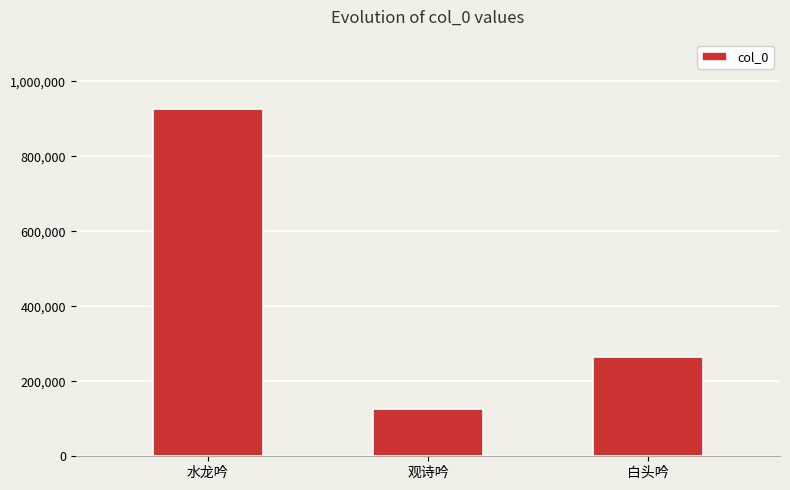

Approximately how many times larger is the value at 观诗吟 compared to 白头吟?

0.5